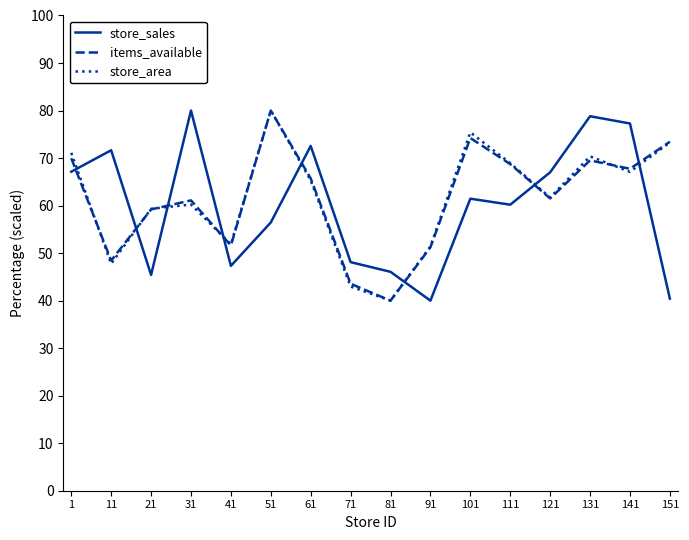

Is the value of items_available at 81 greater than the value of store_sales at 51?

No